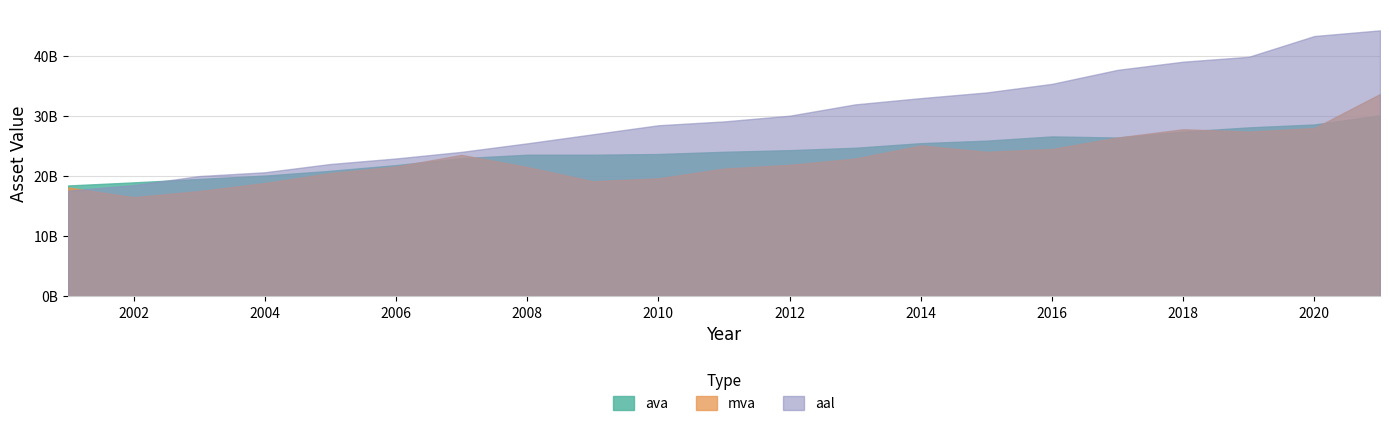

What is the greatest value displayed?

44200000000